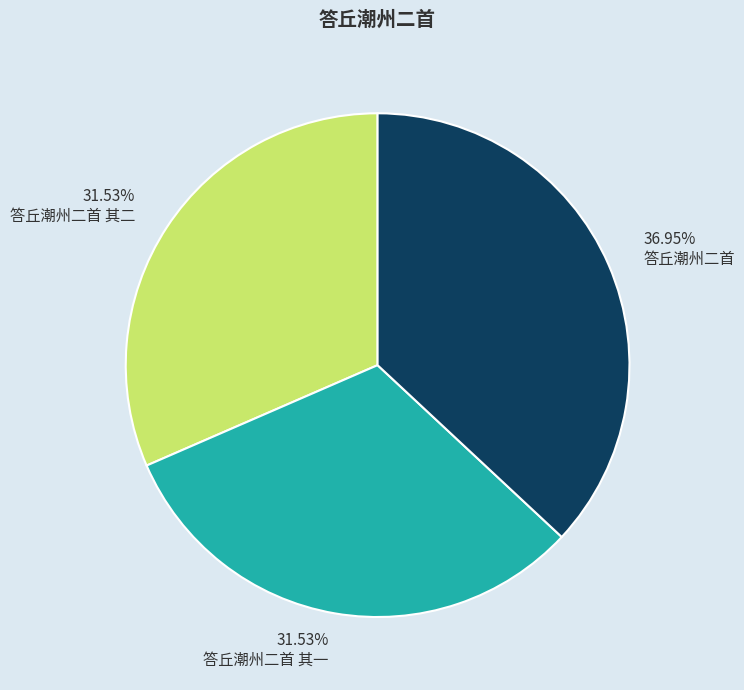

To the nearest percent, what is the average slice percentage?

33%